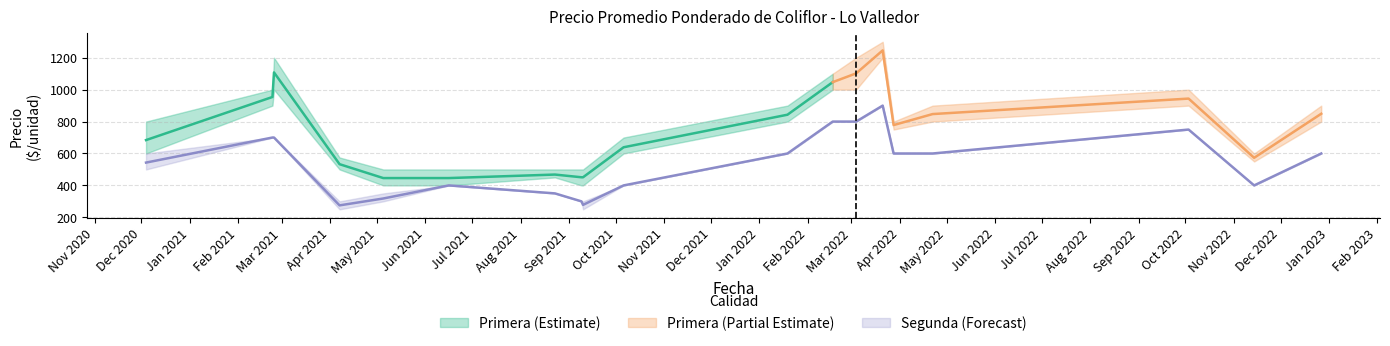

What is the average value of the Primera - Precio min series?

708